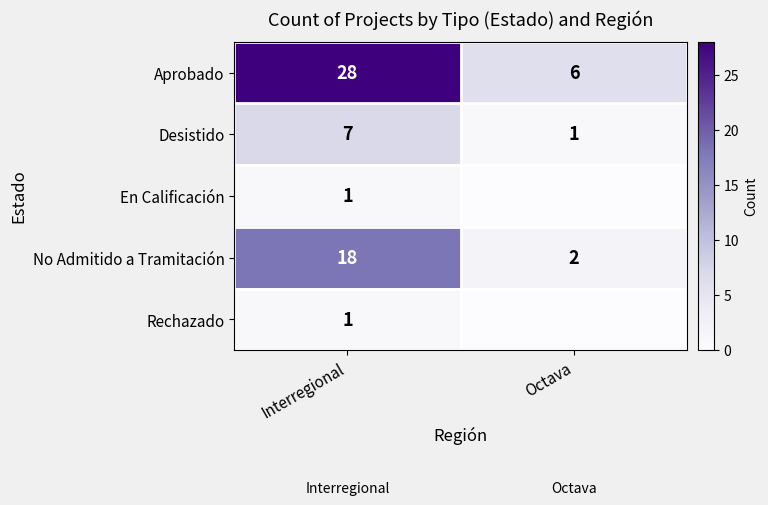

What is the average value of the Aprobado series?

17